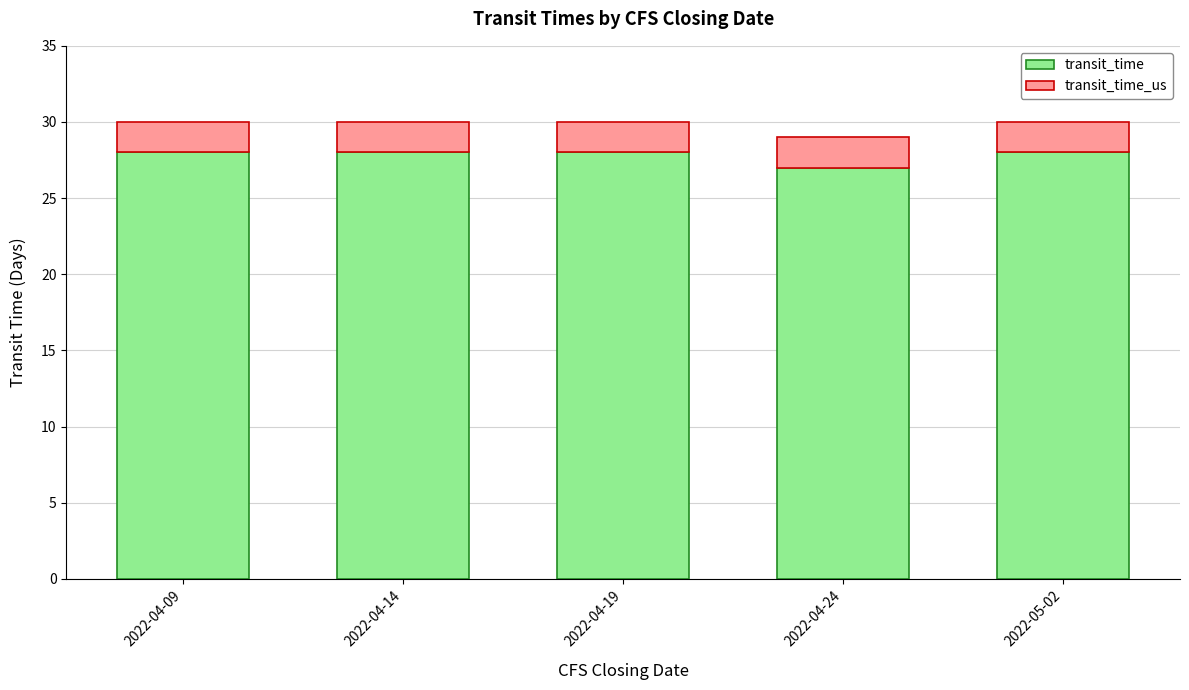

What is the sum of the transit_time values at 2022-04-09 and 2022-04-24?

55